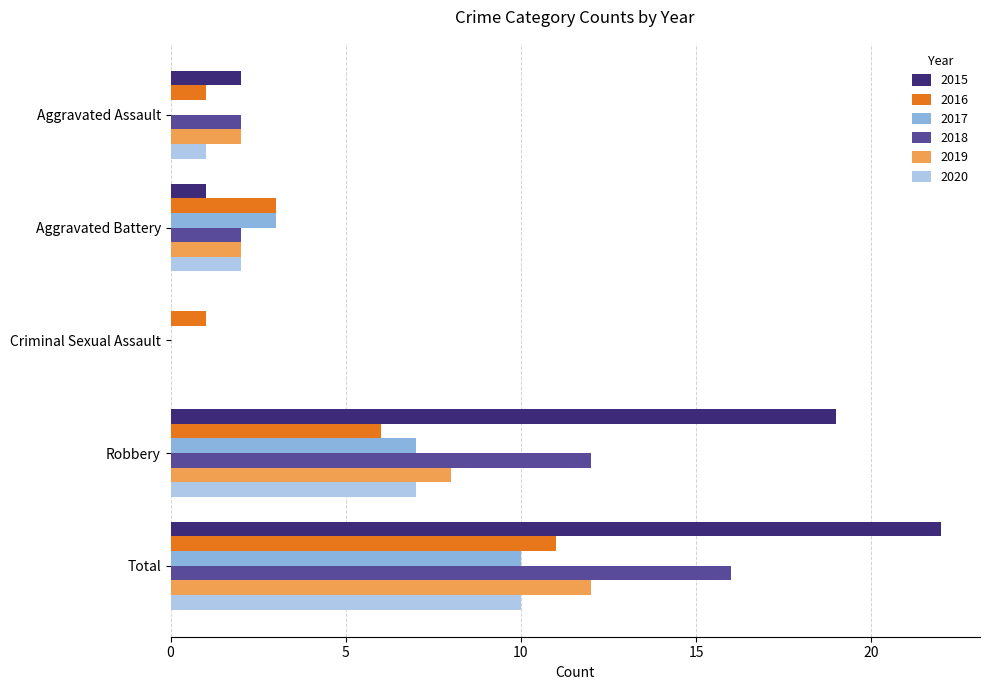

Which series changed the most between Aggravated Battery and Total?

2015